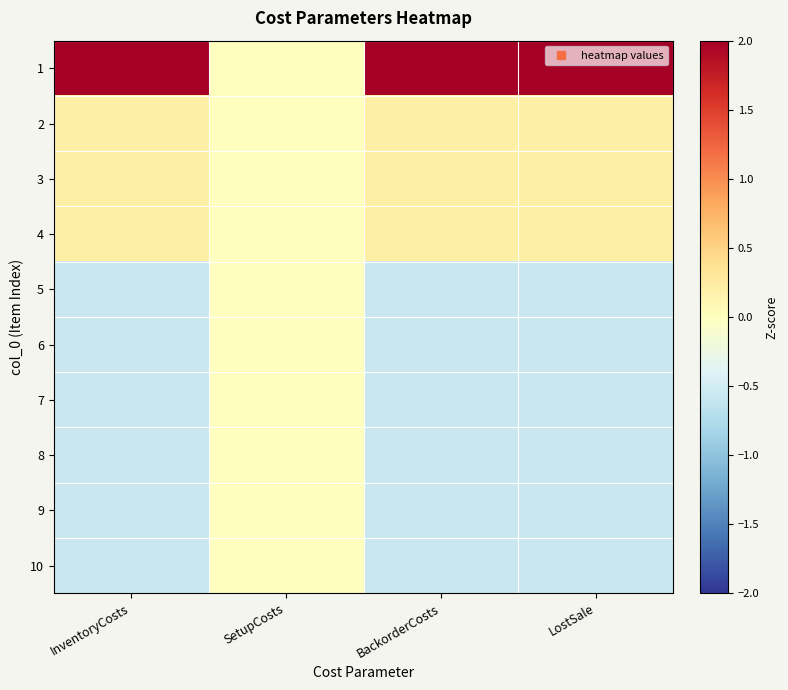

What is the greatest value displayed?

2.8